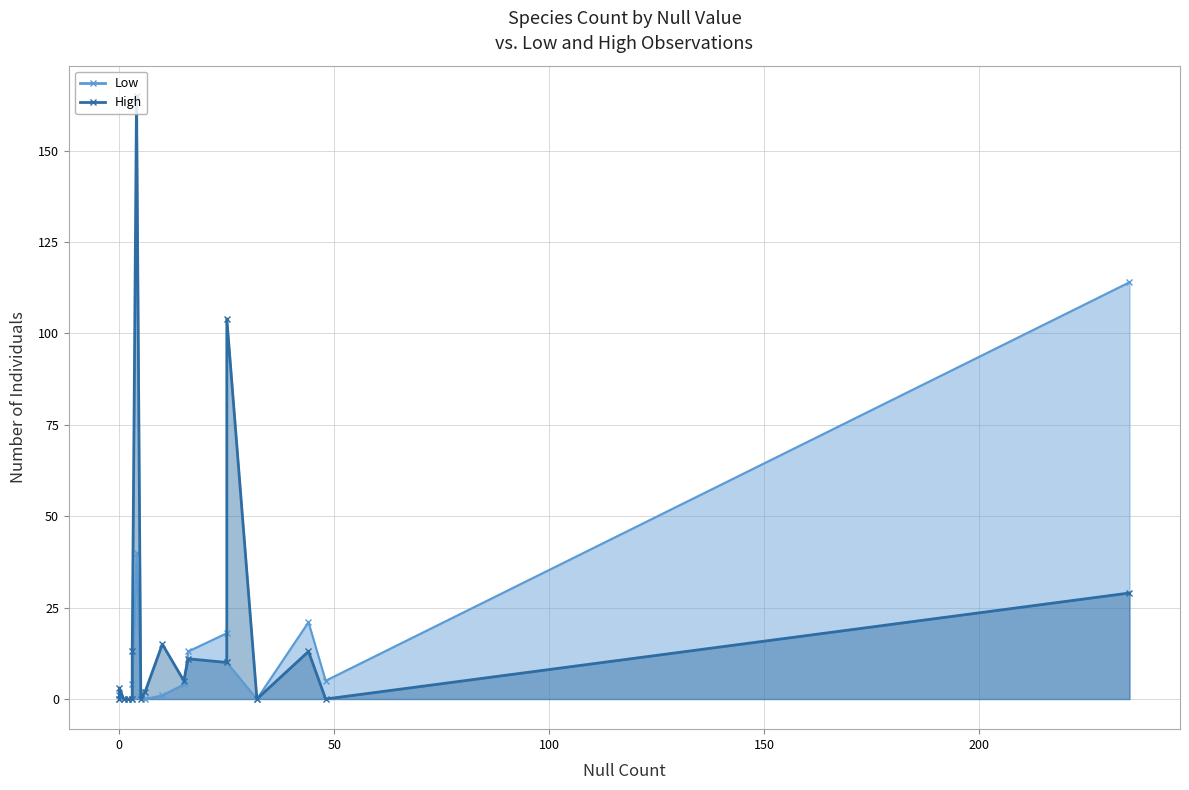

What are all the series names shown in the legend?

Low, High